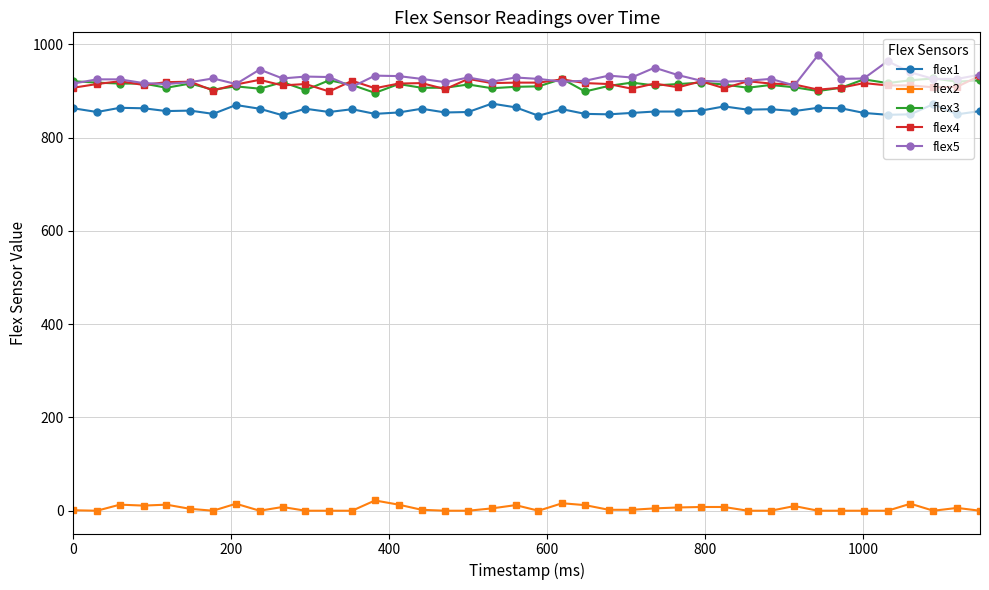

What are all the series names shown in the legend?

flex1, flex2, flex3, flex4, flex5